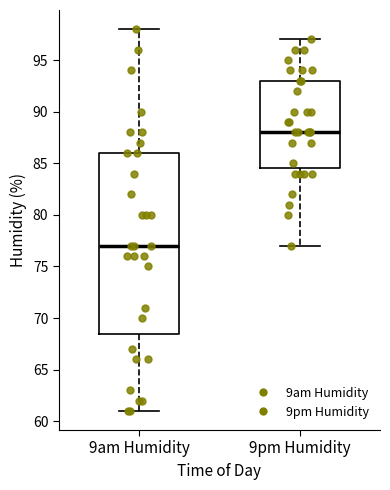

Where is the upper edge of the box for 9am Humidity on the y-axis? The values are not printed on the chart, so give them approximately, as read against the axis.

86.0